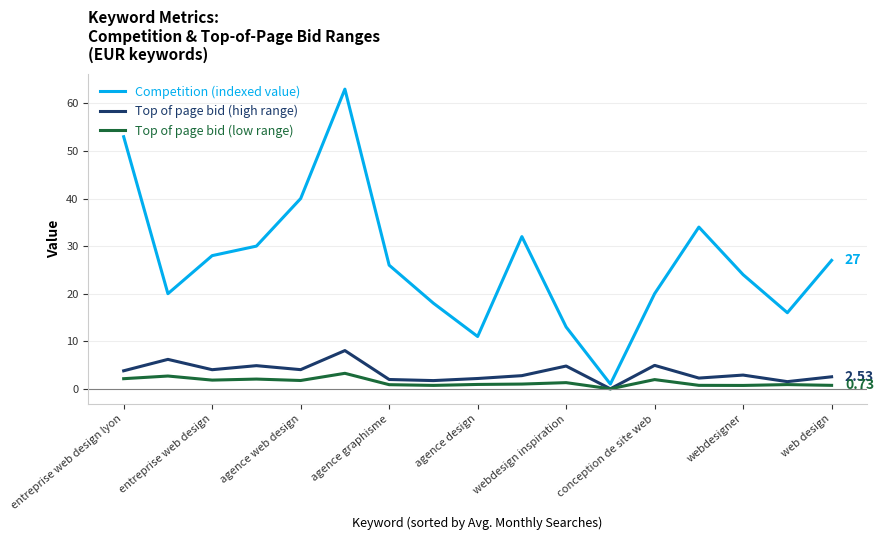

Rank the series by their maximum value, from highest to lowest.

Competition (indexed value), Top of page bid (high range), Top of page bid (low range)